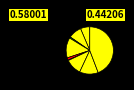

Is there a majority slice in this chart?

No